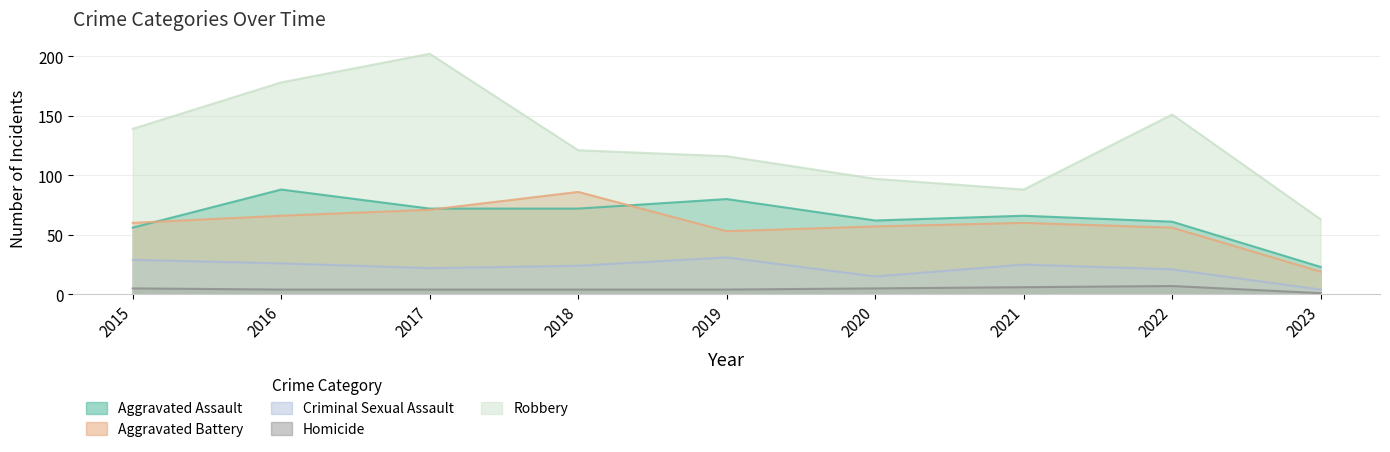

List the labels in order of Aggravated Battery value, smallest first.

2023, 2019, 2022, 2020, 2015, 2021, 2016, 2017, 2018